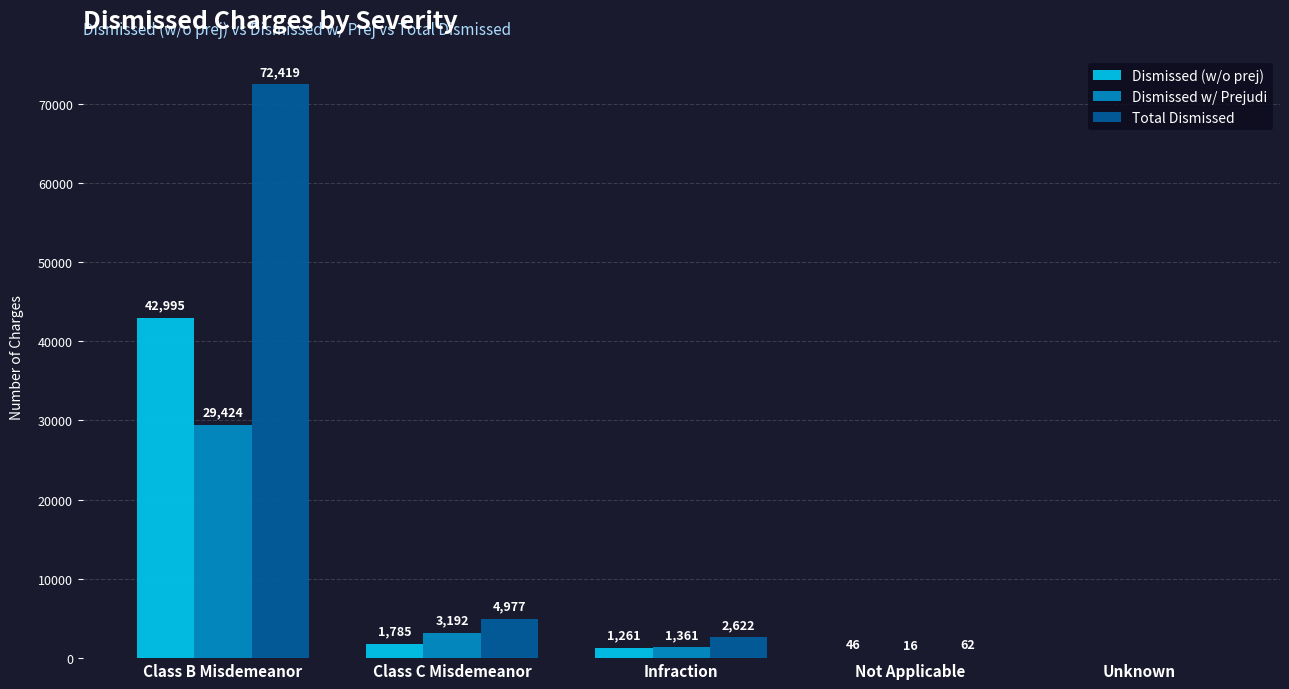

Reading left to right, extract all data points from this chart.

Dismissed (w/o prej): Class B Misdemeanor=42995	Class C Misdemeanor=1785	Infraction=1261	Not Applicable=46	Unknown=0
Dismissed w/ Prejudi: Class B Misdemeanor=29424	Class C Misdemeanor=3192	Infraction=1361	Not Applicable=16	Unknown=0
Total Dismissed: Class B Misdemeanor=72419	Class C Misdemeanor=4977	Infraction=2622	Not Applicable=62	Unknown=0